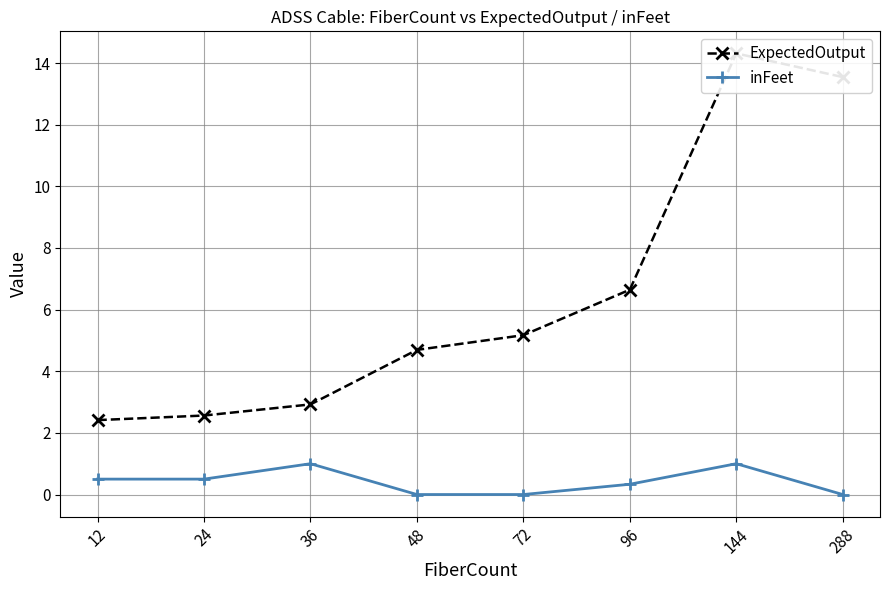

How many values in the ExpectedOutput series are below 5?

4